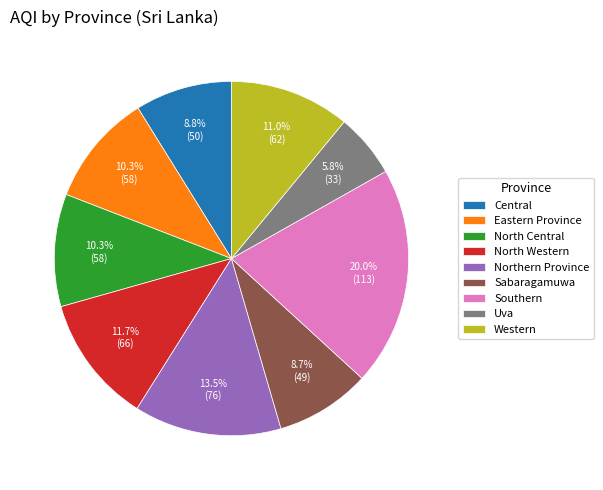

Is Southern the majority of the pie?

No